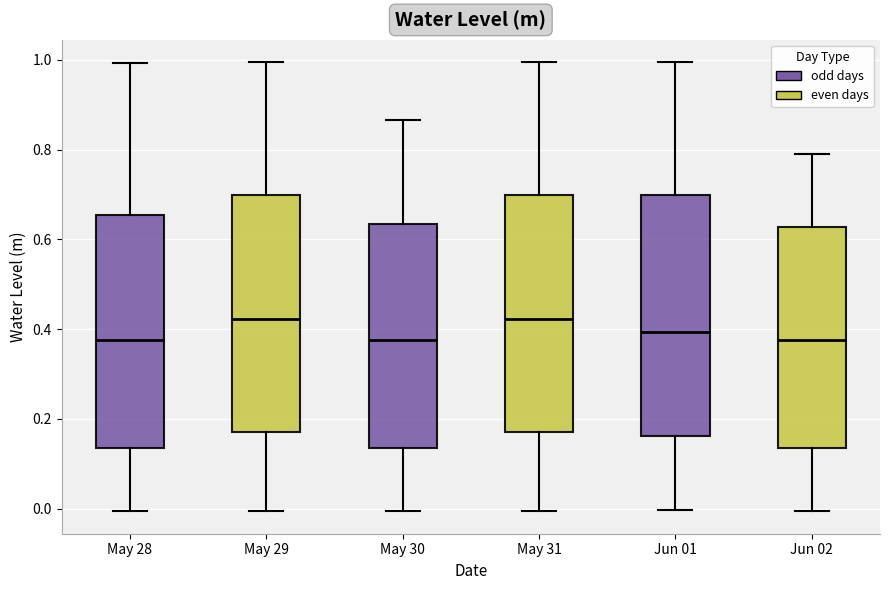

Where does the lower whisker of the box for May 30 end on the y-axis? The values are not printed on the chart, so give them approximately, as read against the axis.

0.00